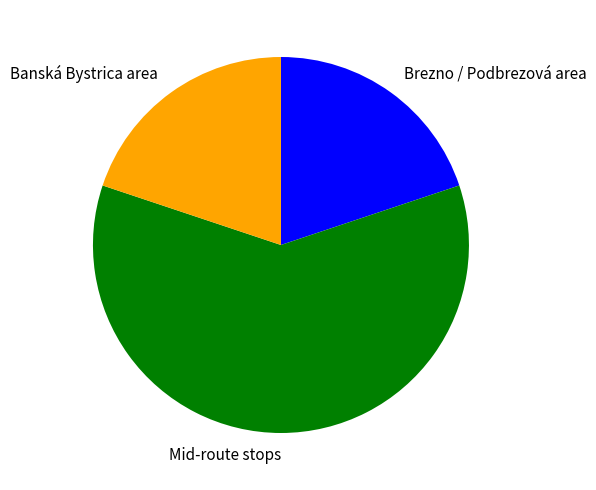

How many segments does this pie chart have?

3